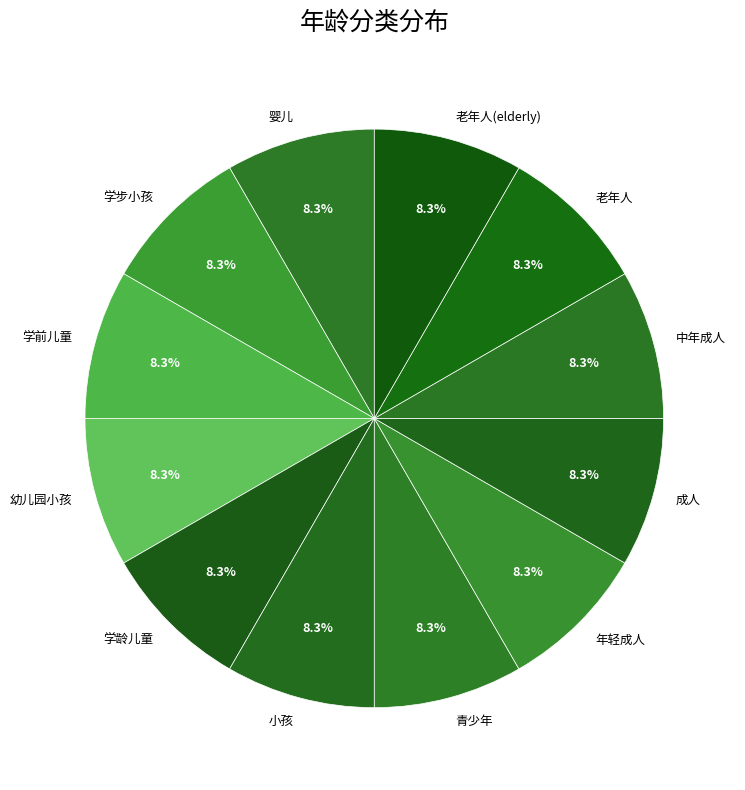

Does 幼儿园小孩 account for over 50% of the chart?

No